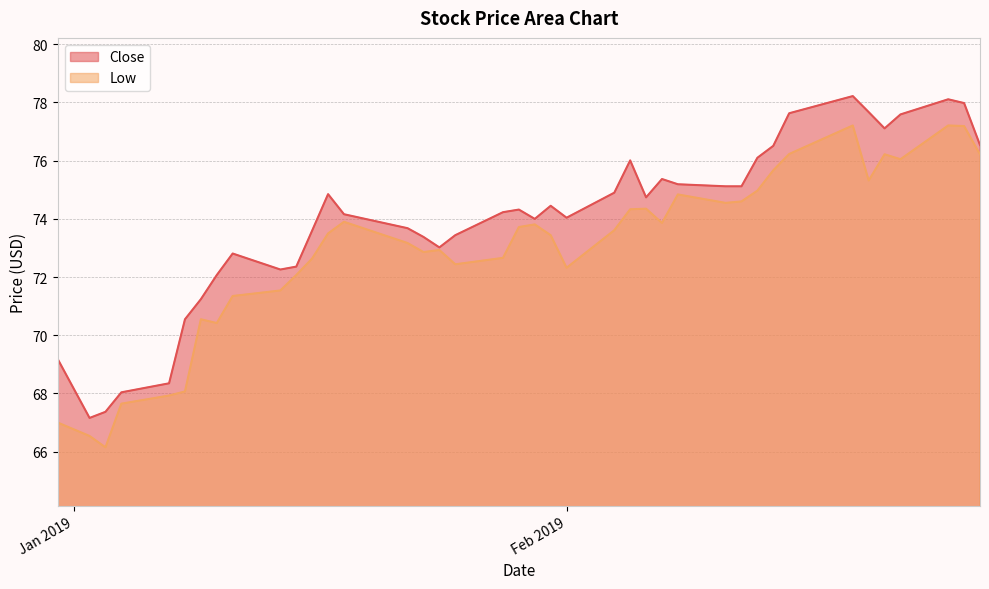

How many interior local peaks does the Close series have?

8